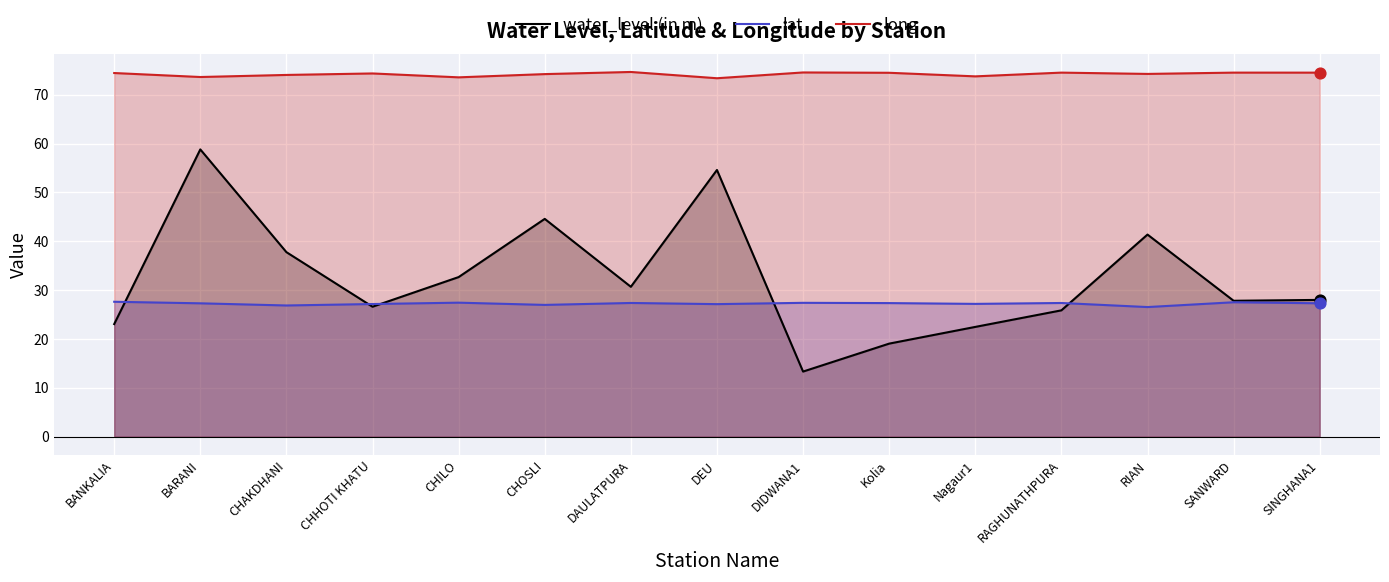

What is the total value across all series at CHHOTI KHATU?

128.1